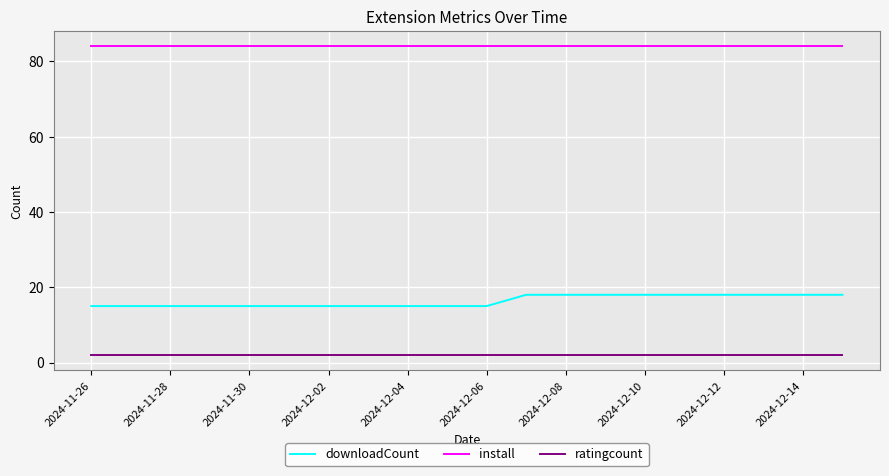

At how many categories does at least one series exceed 79?

20